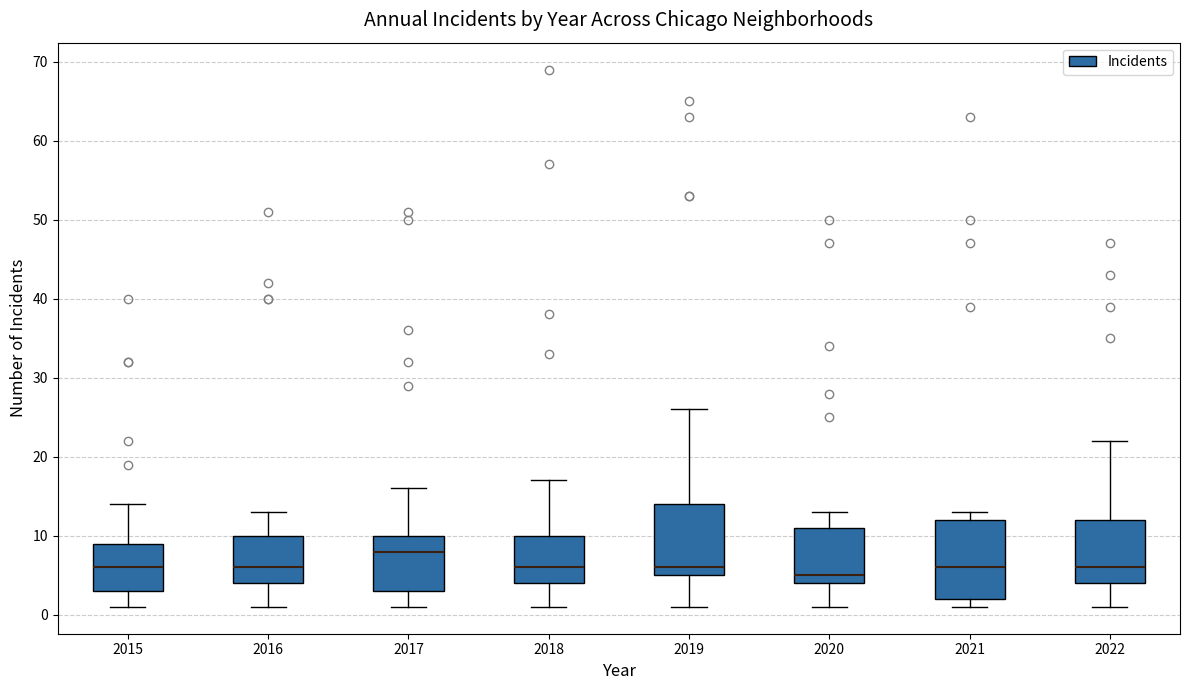

Reading left to right, read every box against the y-axis: the position of its median line, the range the box covers, and the ends of its whiskers. The values are not printed on the chart, so give them approximately, as read against the axis.

2015: median 6, box 3 to 9, whiskers 1 to 14
2016: median 6, box 4 to 10, whiskers 1 to 13
2017: median 8, box 3 to 10, whiskers 1 to 16
2018: median 6, box 4 to 10, whiskers 1 to 17
2019: median 6, box 5 to 14, whiskers 1 to 26
2020: median 5, box 4 to 11, whiskers 1 to 13
2021: median 6, box 2 to 12, whiskers 1 to 13
2022: median 6, box 4 to 12, whiskers 1 to 22